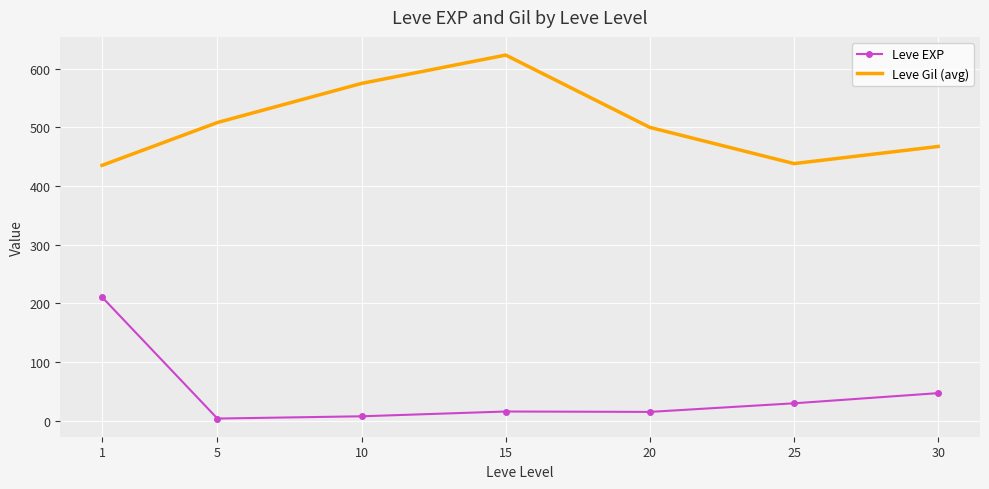

What is the total value across all series at 5?

512.0